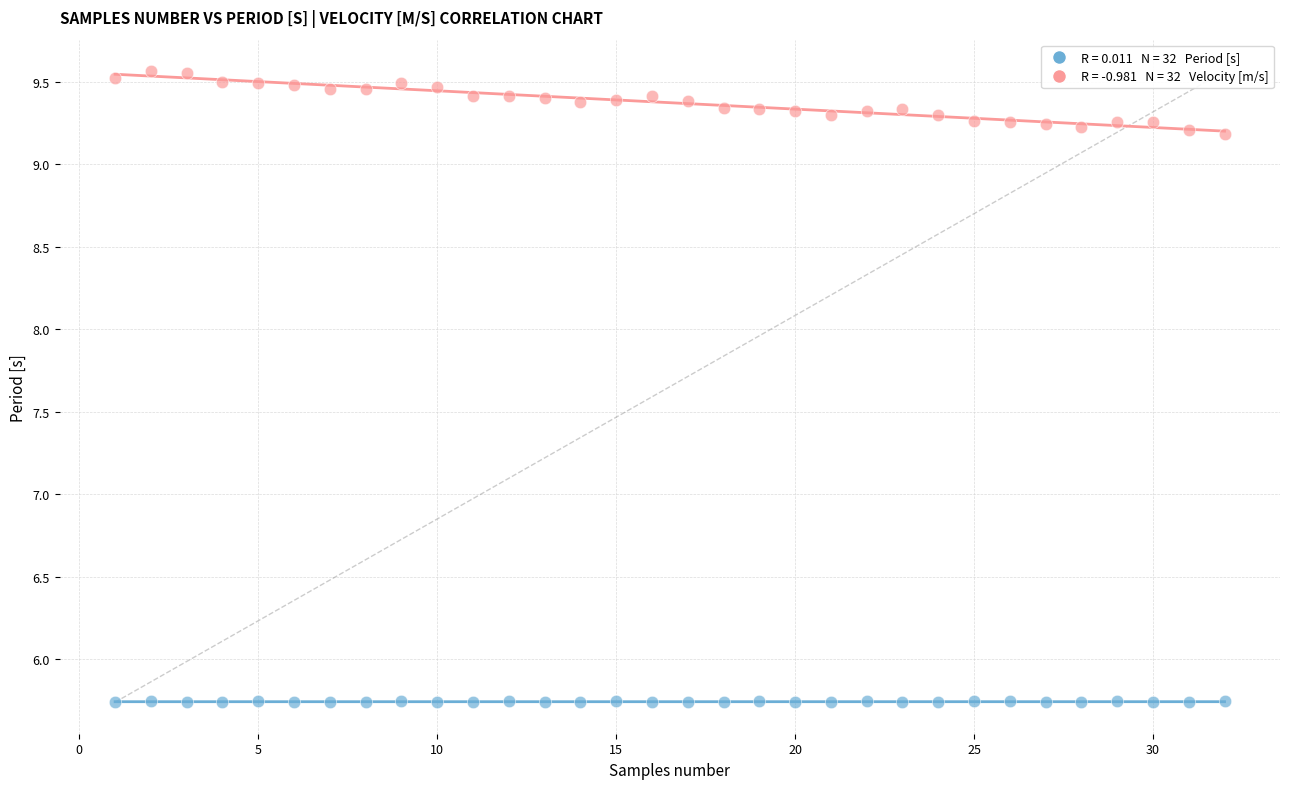

Across all data points, what is the range of X values (max minus min)?

31.0